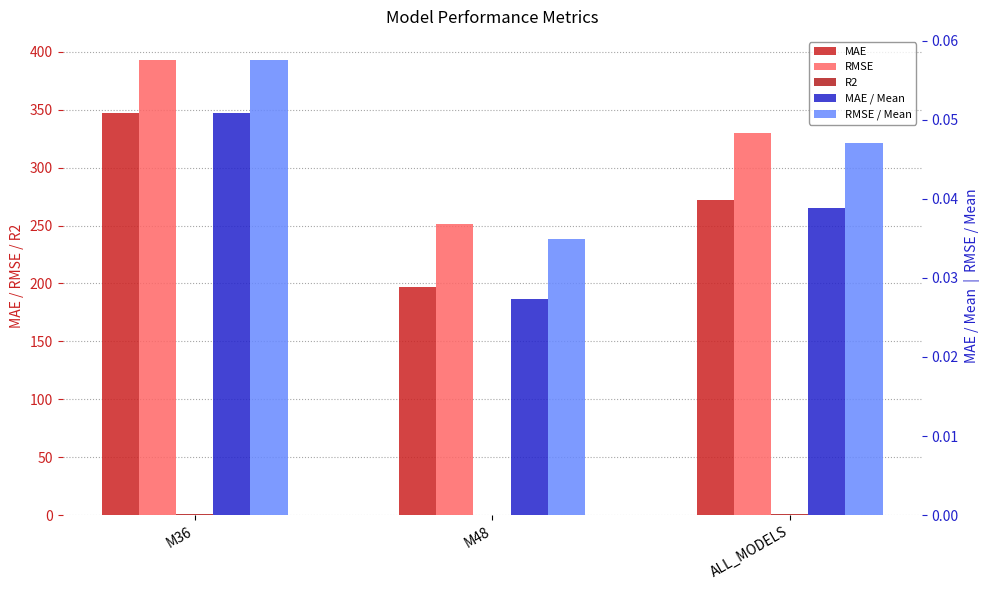

True or false: R2 has a value of 0.4 at ALL_MODELS.

False